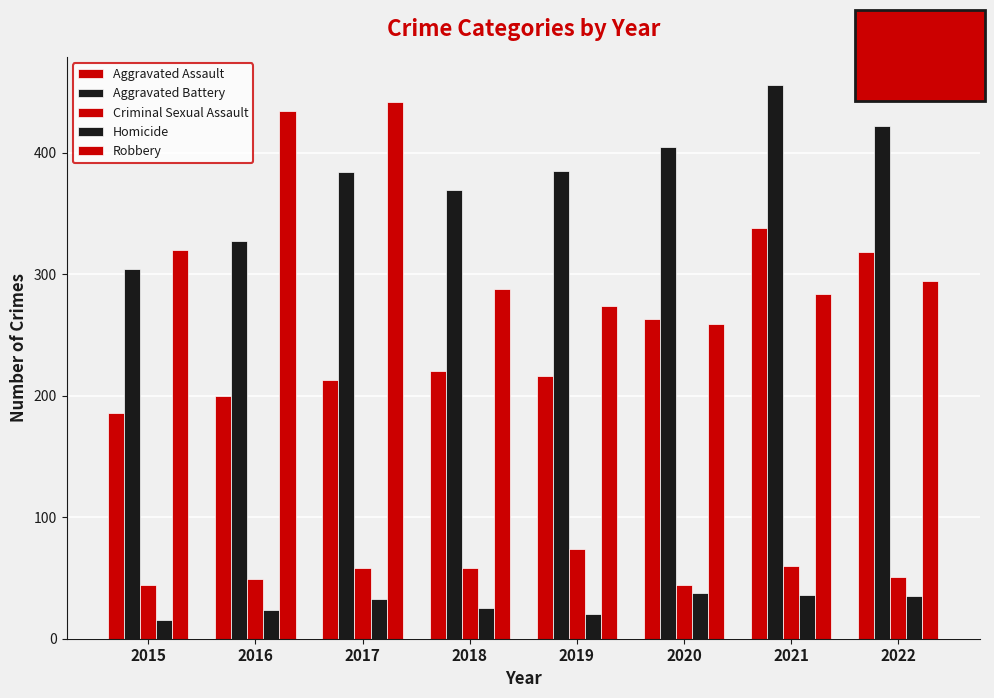

What is the difference between the Homicide values at 2019 and 2015?

5